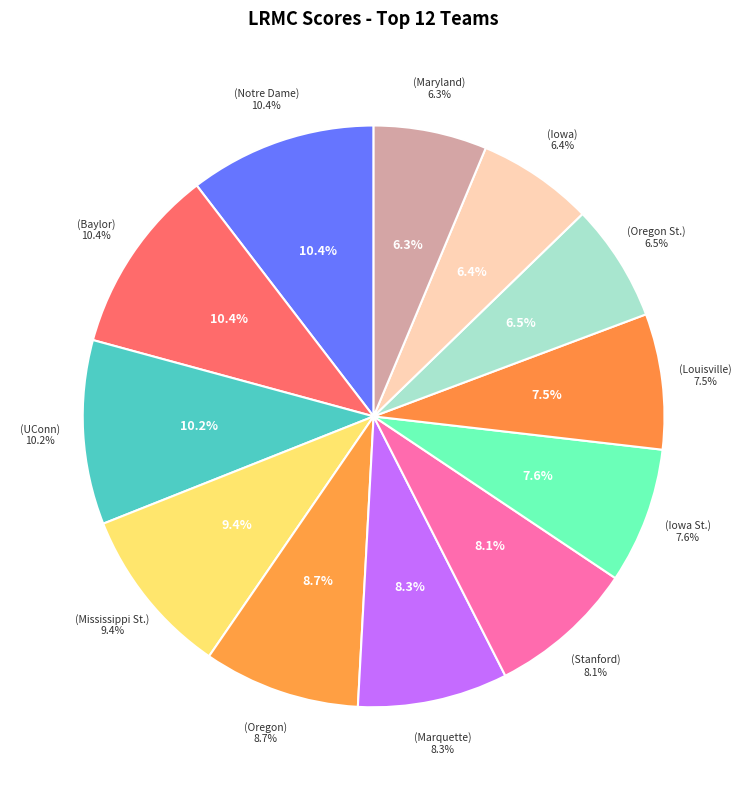

Which has a higher value, Stanford or Marquette?

Marquette